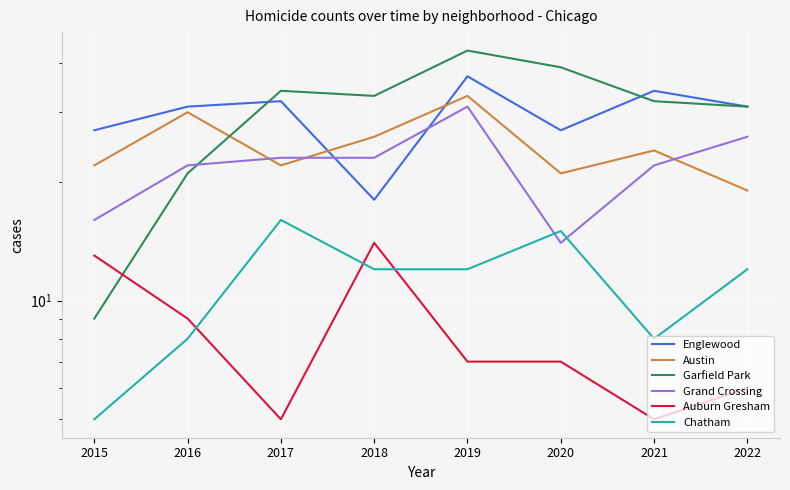

What is the difference between the highest and lowest values at 2022?

25